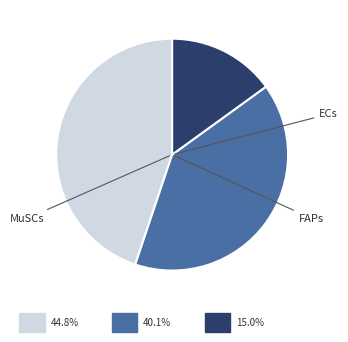

Does any single category account for the majority?

No